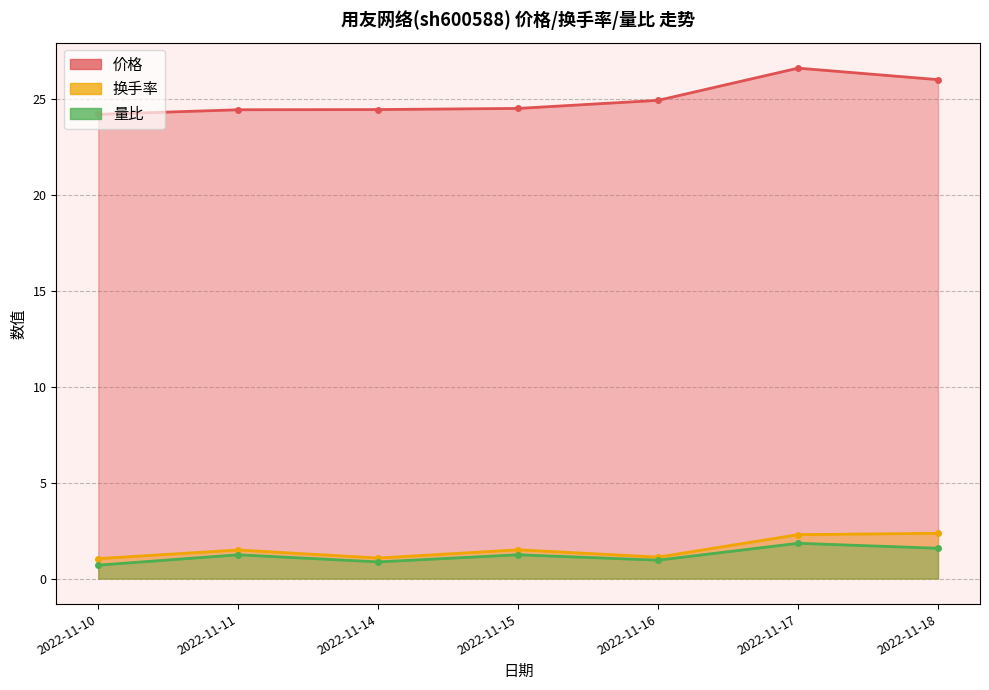

True or false: 量比 and 价格 cross at least once.

False